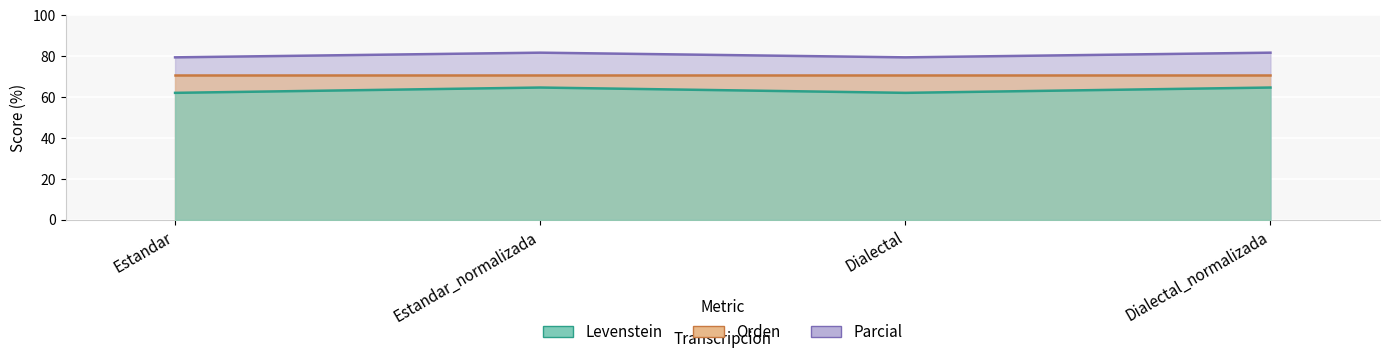

Rank the categories by Levenstein value from highest to lowest.

Estandar_normalizada, Dialectal_normalizada, Estandar, Dialectal